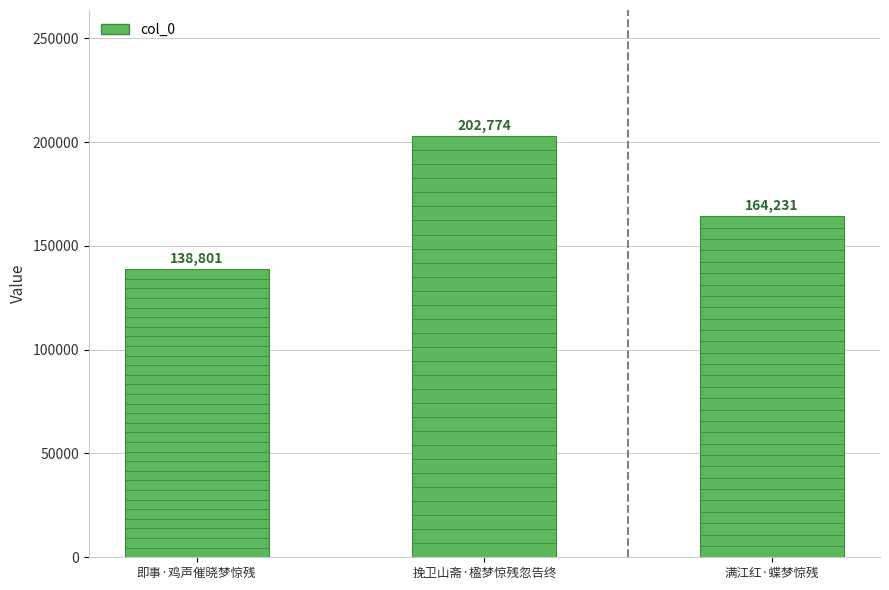

Rank the categories by value from highest to lowest.

挽卫山斋·楹梦惊残忽告终, 满江红·蝶梦惊残, 即事·鸡声催晓梦惊残